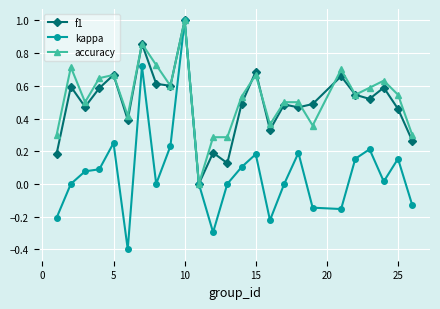

True or false: kappa has more than 0 points higher than both neighbors.

True